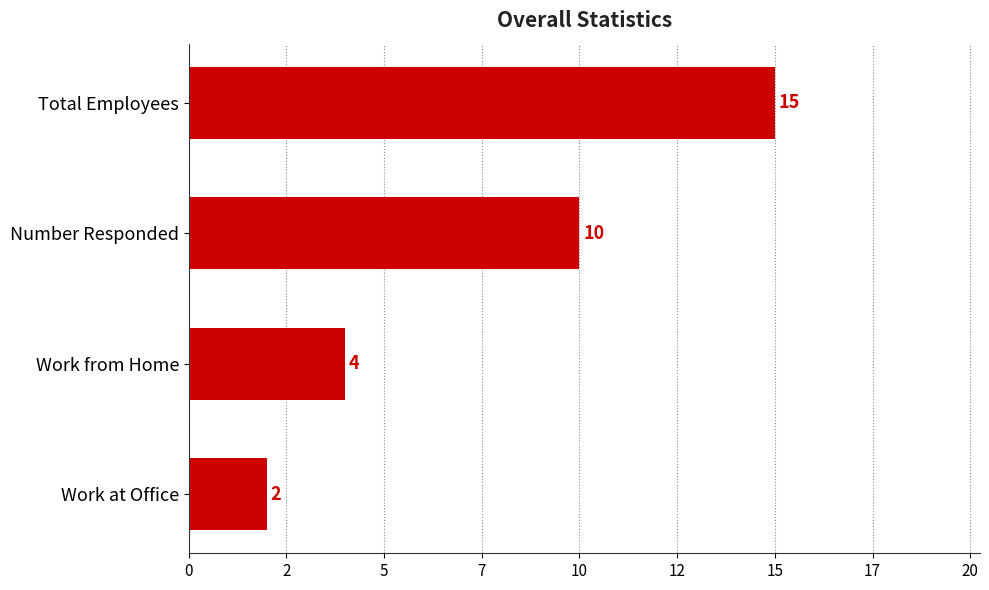

List the labels in order of value, largest first.

Total Employees, Number Responded, Work from Home, Work at Office